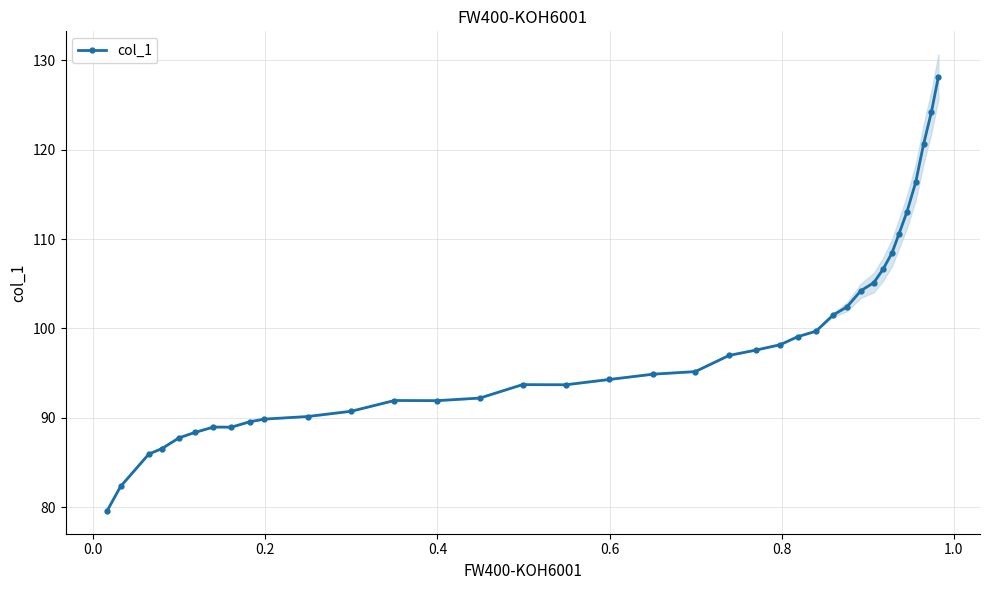

What is the maximum value for col_1?

128.2